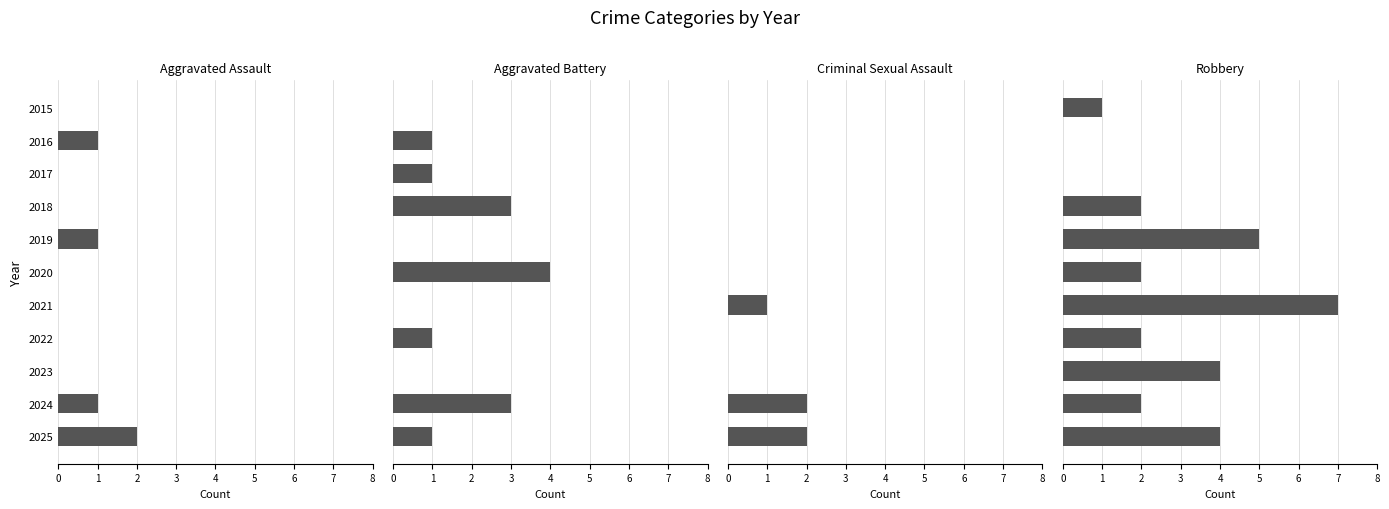

What is the difference between the maximum and minimum values in the Robbery series?

7